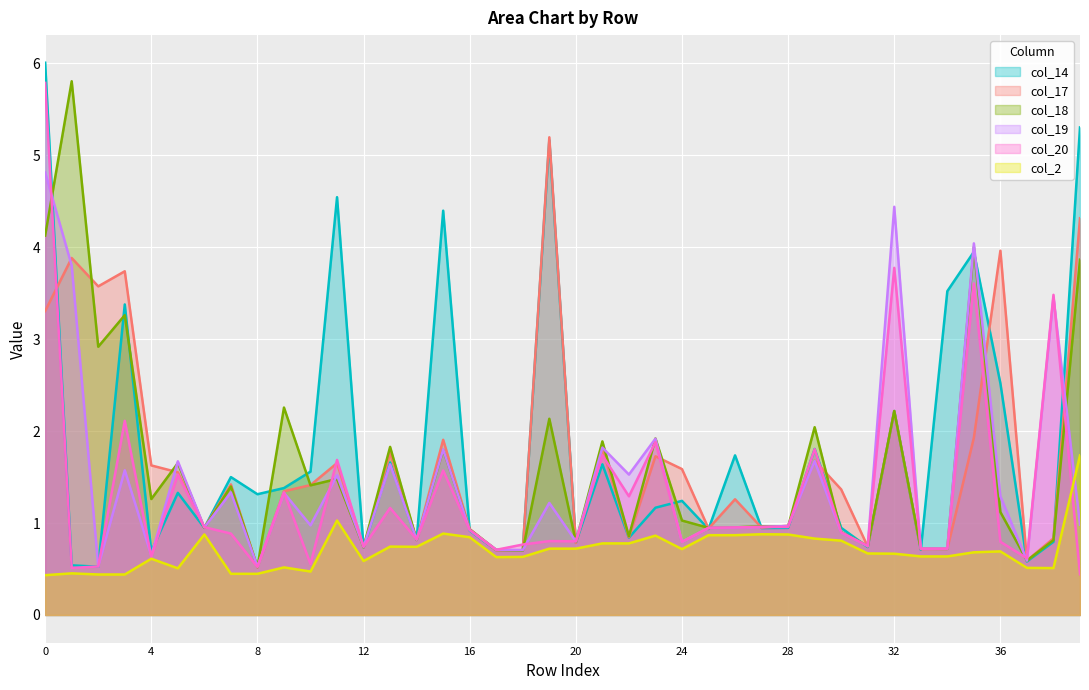

What is the maximum value shown in the chart?

6.0